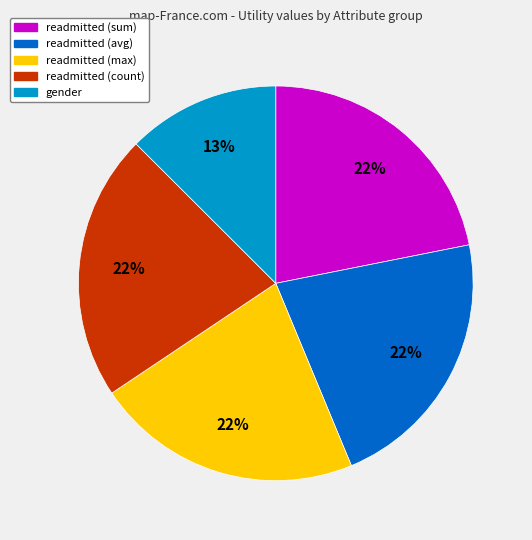

Do gender and readmitted (avg) together represent more than half of the pie?

No